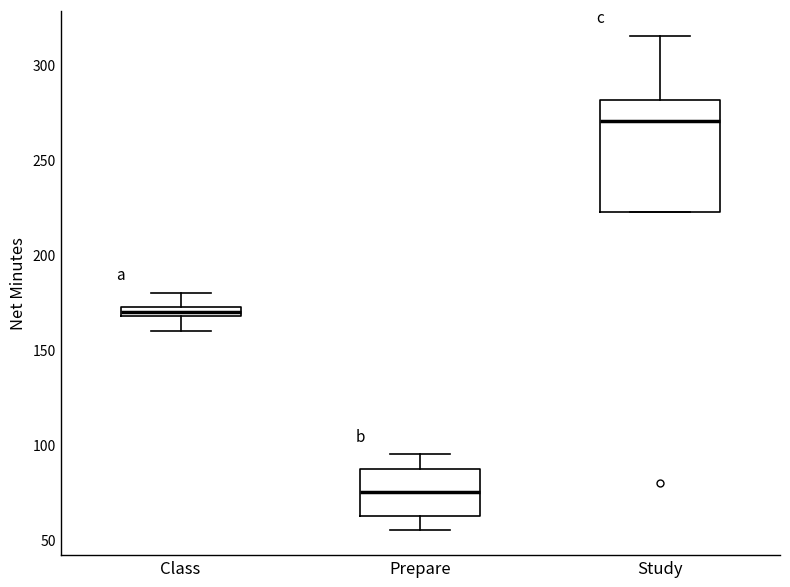

Comparing the boxes themselves (not the whiskers), which one is the tallest?

Study